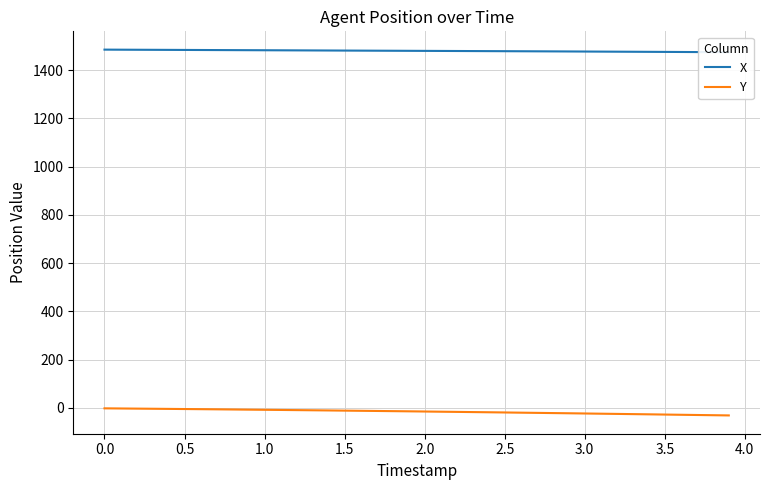

Which series has the largest total across all categories?

X